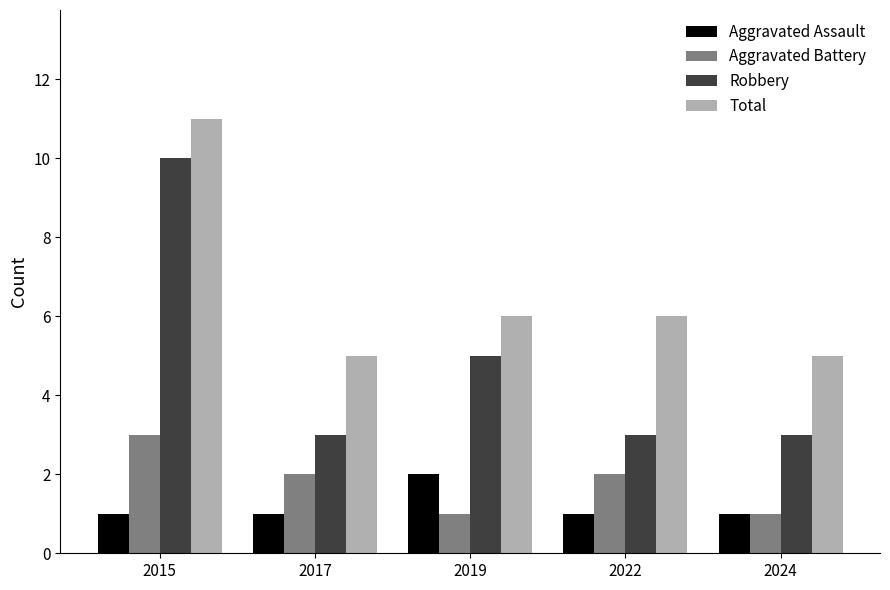

What is the average value of the Total series?

7